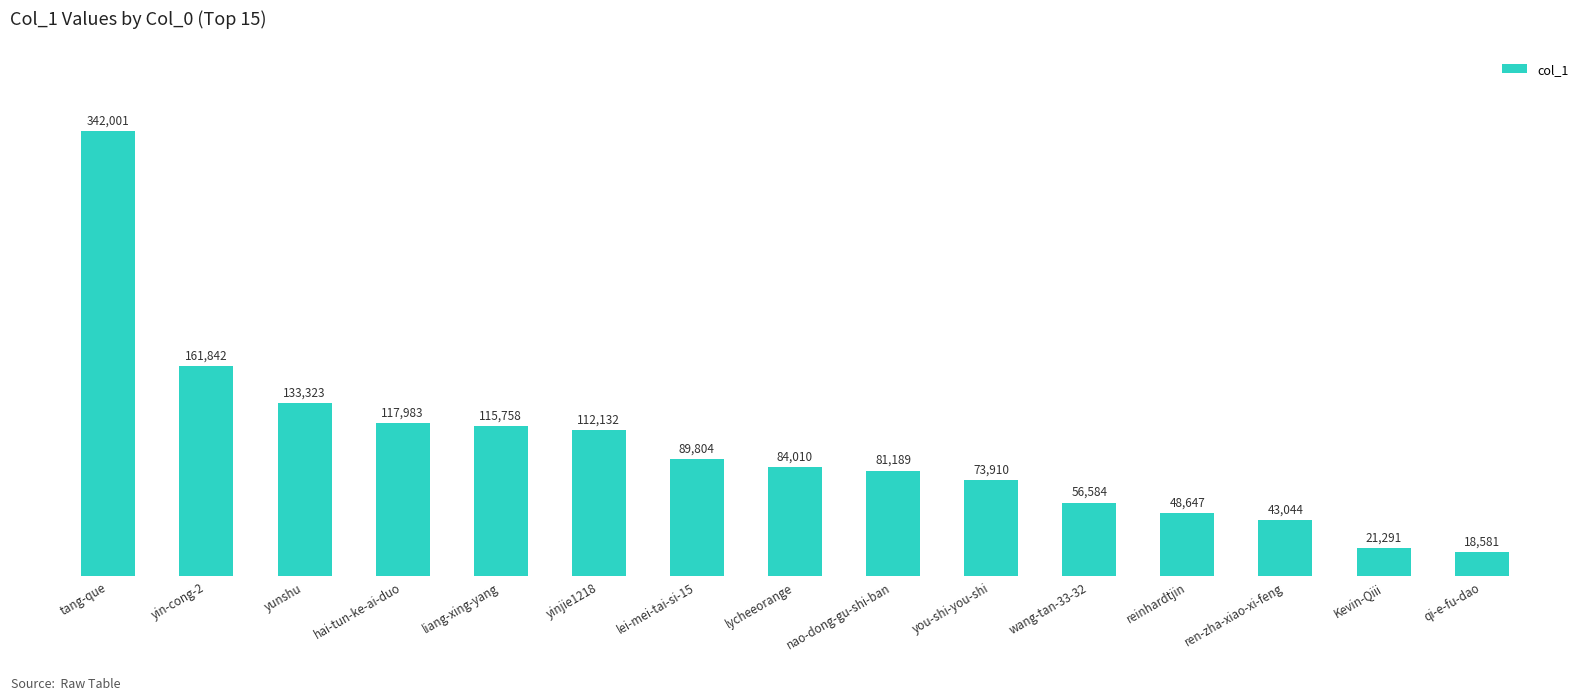

Where is the data nearest to the value 180291?

yin-cong-2